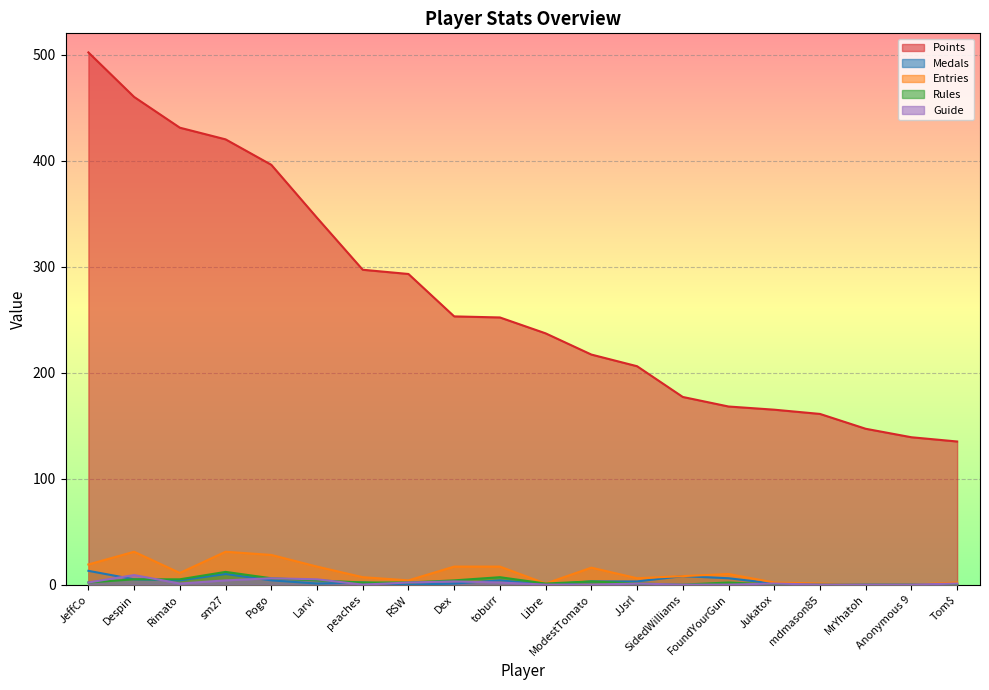

Which series has the widest spread of values?

Points